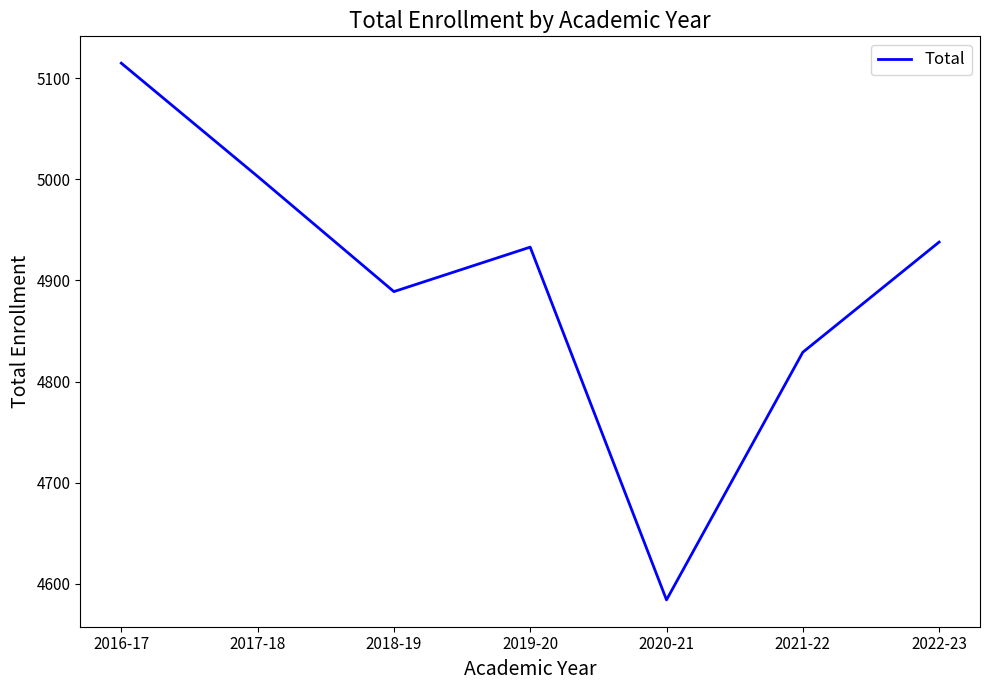

Reading left to right, list all the values displayed in this chart.

2016-17=5115	2017-18=5003	2018-19=4889	2019-20=4933	2020-21=4584	2021-22=4829	2022-23=4938